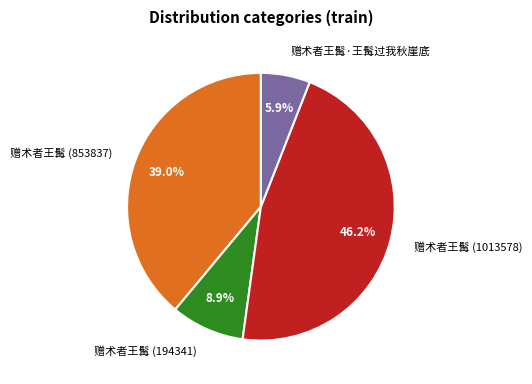

Rank the categories by value from lowest to highest.

赠术者王髯·王髯过我秋崖底, 赠术者王髯 (194341), 赠术者王髯 (853837), 赠术者王髯 (1013578)